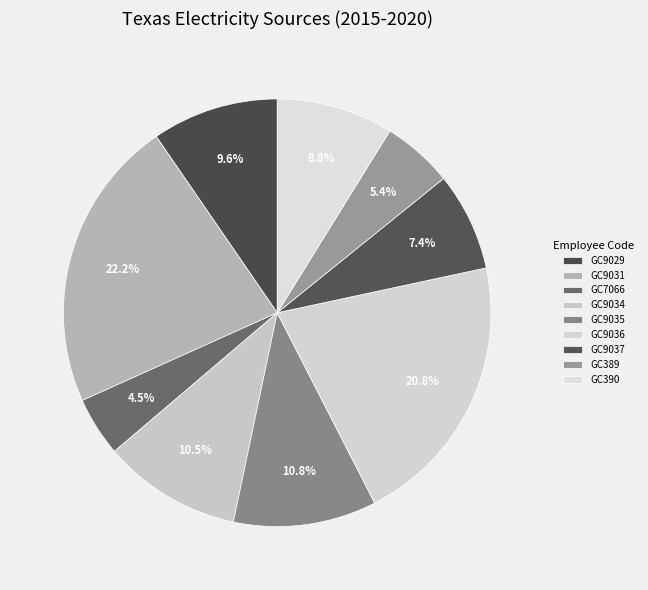

Count the number of slices in the pie.

9